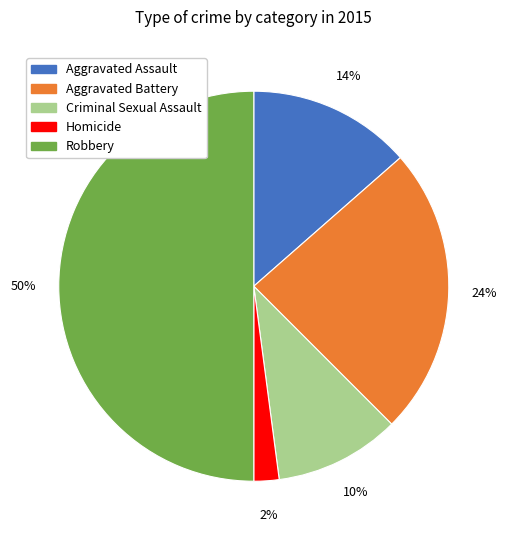

Rank the categories by value from lowest to highest.

Homicide, Criminal Sexual Assault, Aggravated Assault, Aggravated Battery, Robbery